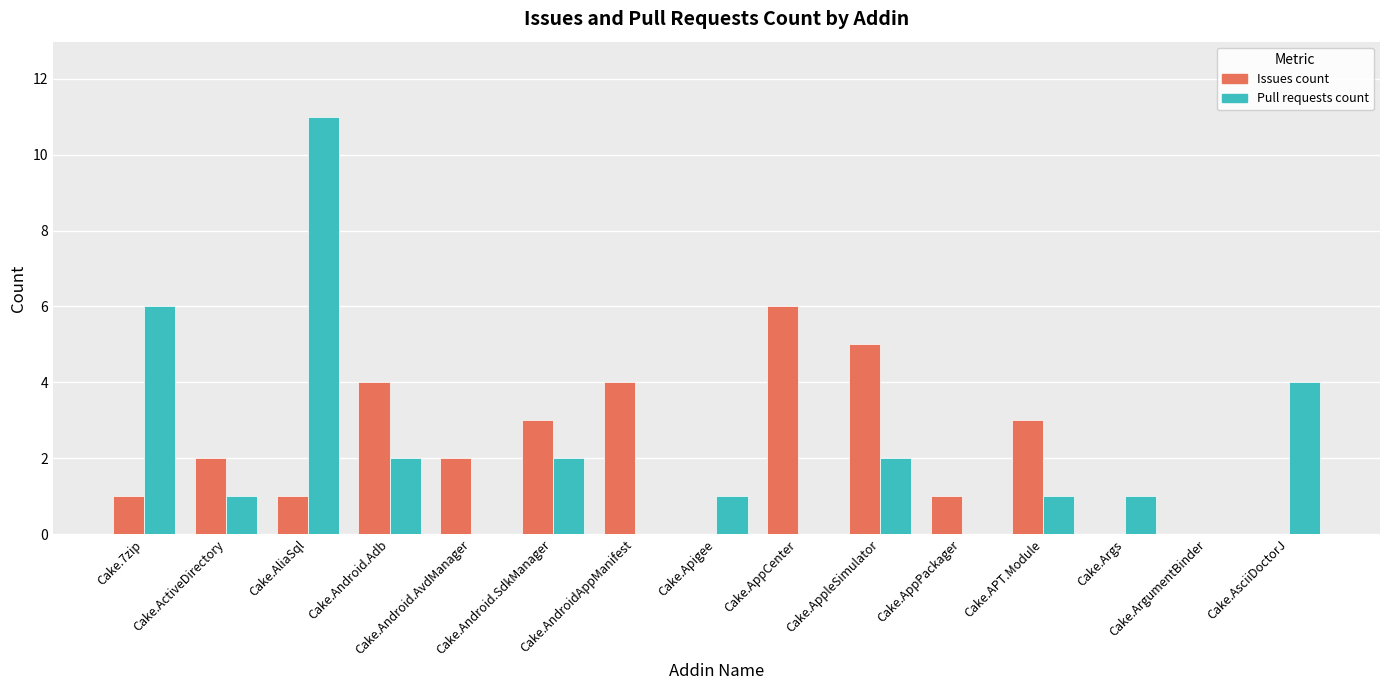

How many distinct data groups are displayed?

2